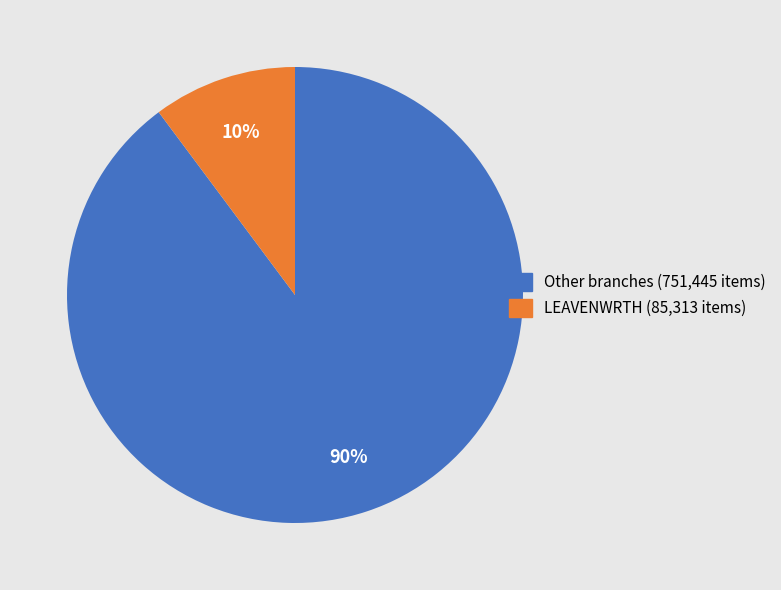

Does any single category account for the majority?

Yes